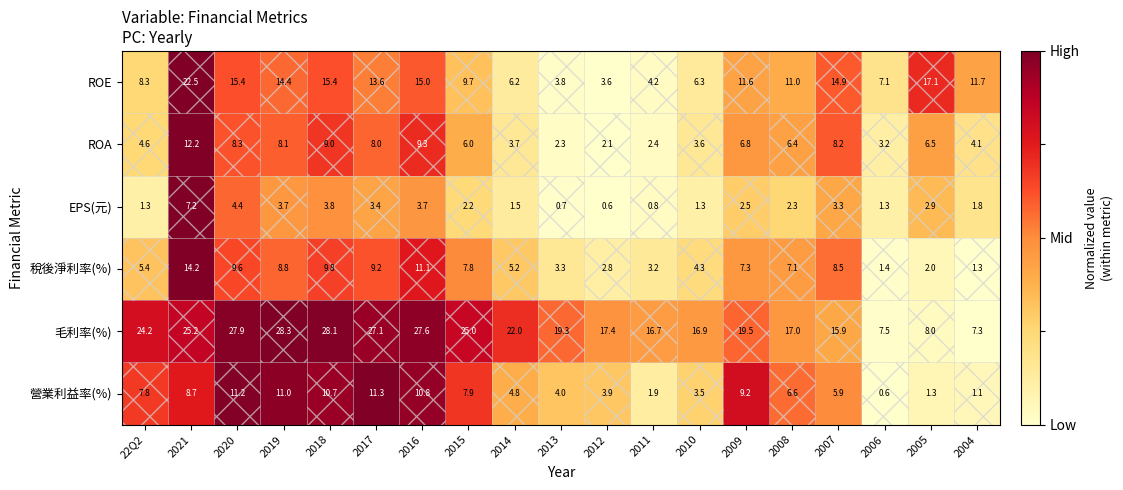

Count the number of data series in this chart.

6